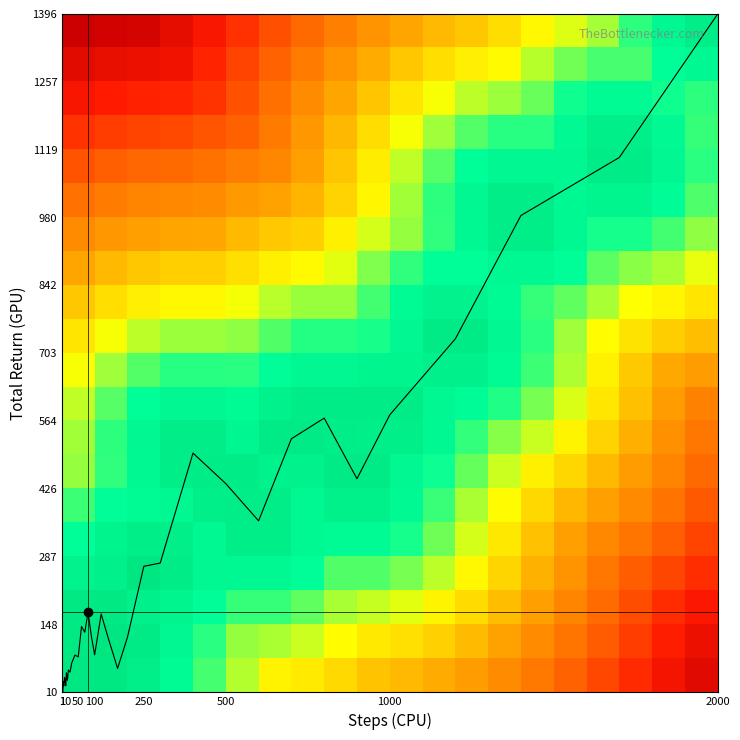

Reading left to right, what are all the values shown in this chart?

13.5	10.1	9.8	24.1	32.0	23.1	31.6	39.9	38.8	34.6	23.2	50.0	34.4	55.6	51.1	69.5	86.1	82.3	144.5	132.8	173.5	124.8	86.5	170.0	124.0	58.8	122.2	267.4	274.1	498.8	436.4	360.4	528.1	570.3	446.4	576.9	732.3	984.3	1102.9	1396.1